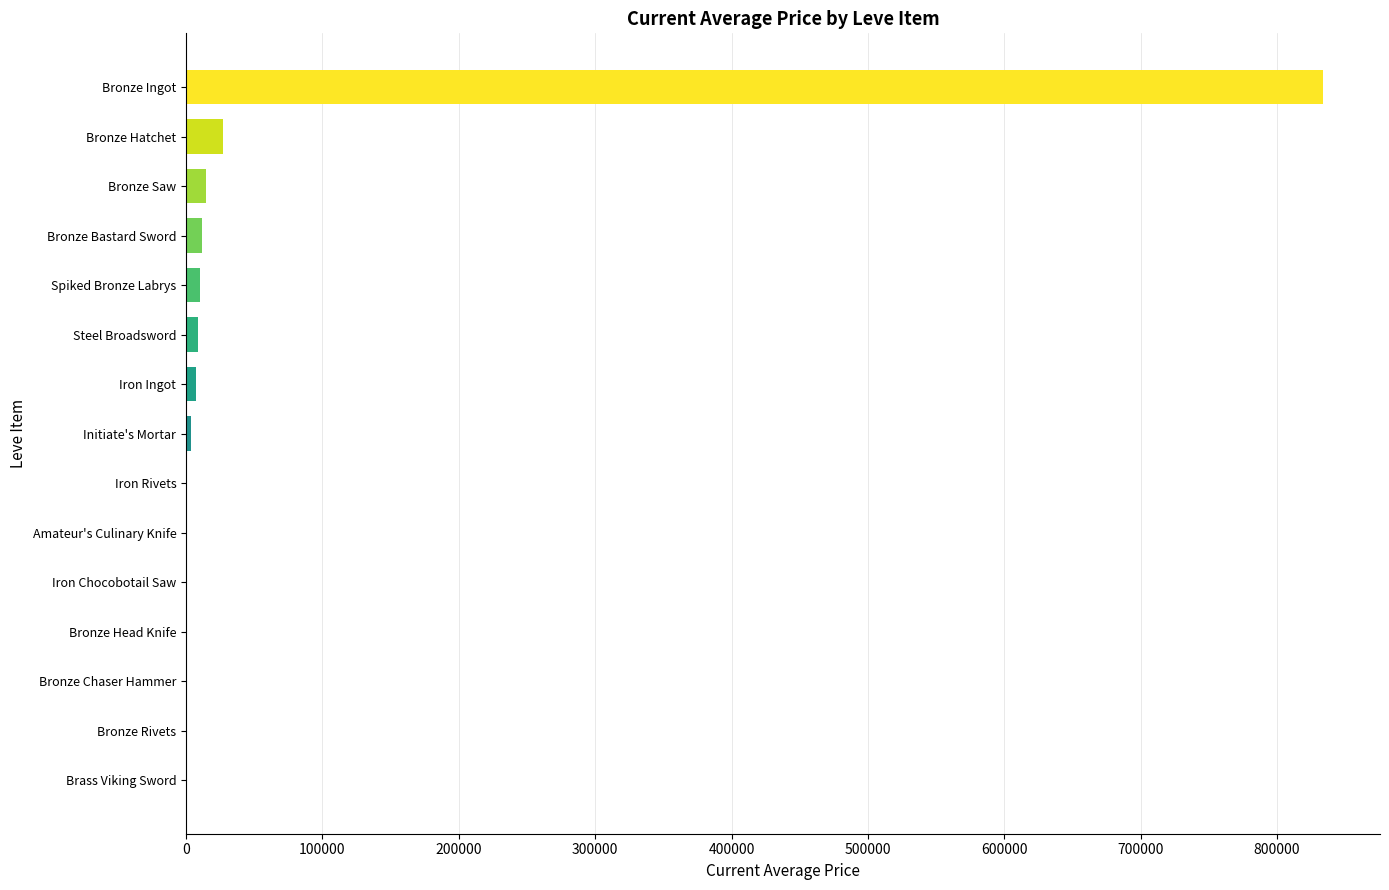

Is it true that the value at Bronze Hatchet is 27128?

True